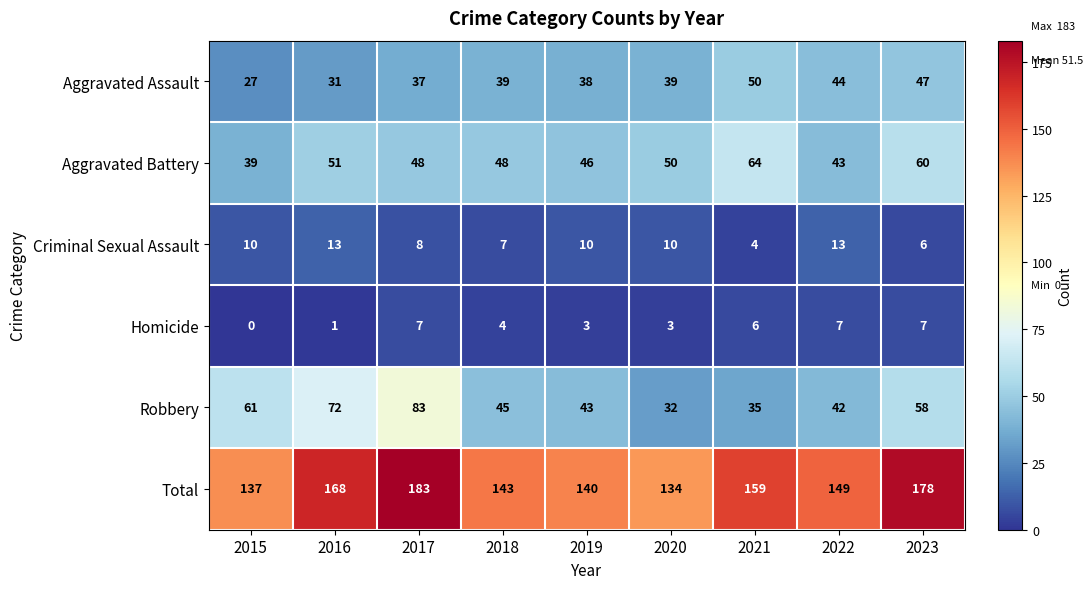

At which label is Total closest to 158?

2021